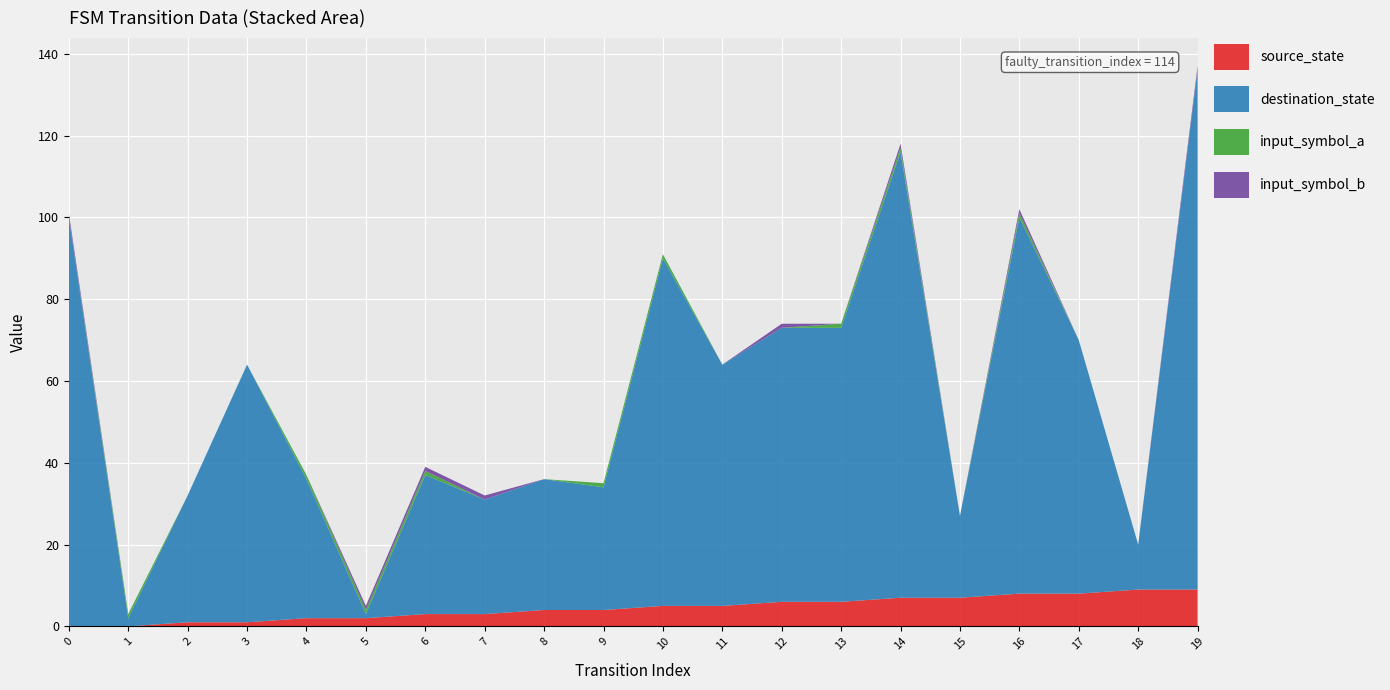

Reading right to left, extract all data points from this chart.

source_state: 19=9	18=9	17=8	16=8	15=7	14=7	13=6	12=6	11=5	10=5	9=4	8=4	7=3	6=3	5=2	4=2	3=1	2=1	1=0	0=0
destination_state: 19=127	18=11	17=62	16=92	15=20	14=109	13=67	12=67	11=59	10=85	9=30	8=32	7=28	6=34	5=1	4=34	3=63	2=31	1=2	0=100
input_symbol_a: 19=0	18=0	17=0	16=1	15=0	14=1	13=1	12=0	11=0	10=1	9=1	8=0	7=0	6=1	5=1	4=1	3=0	2=0	1=1	0=0
input_symbol_b: 19=1	18=0	17=0	16=1	15=0	14=1	13=0	12=1	11=0	10=0	9=0	8=0	7=1	6=1	5=1	4=0	3=0	2=0	1=0	0=1